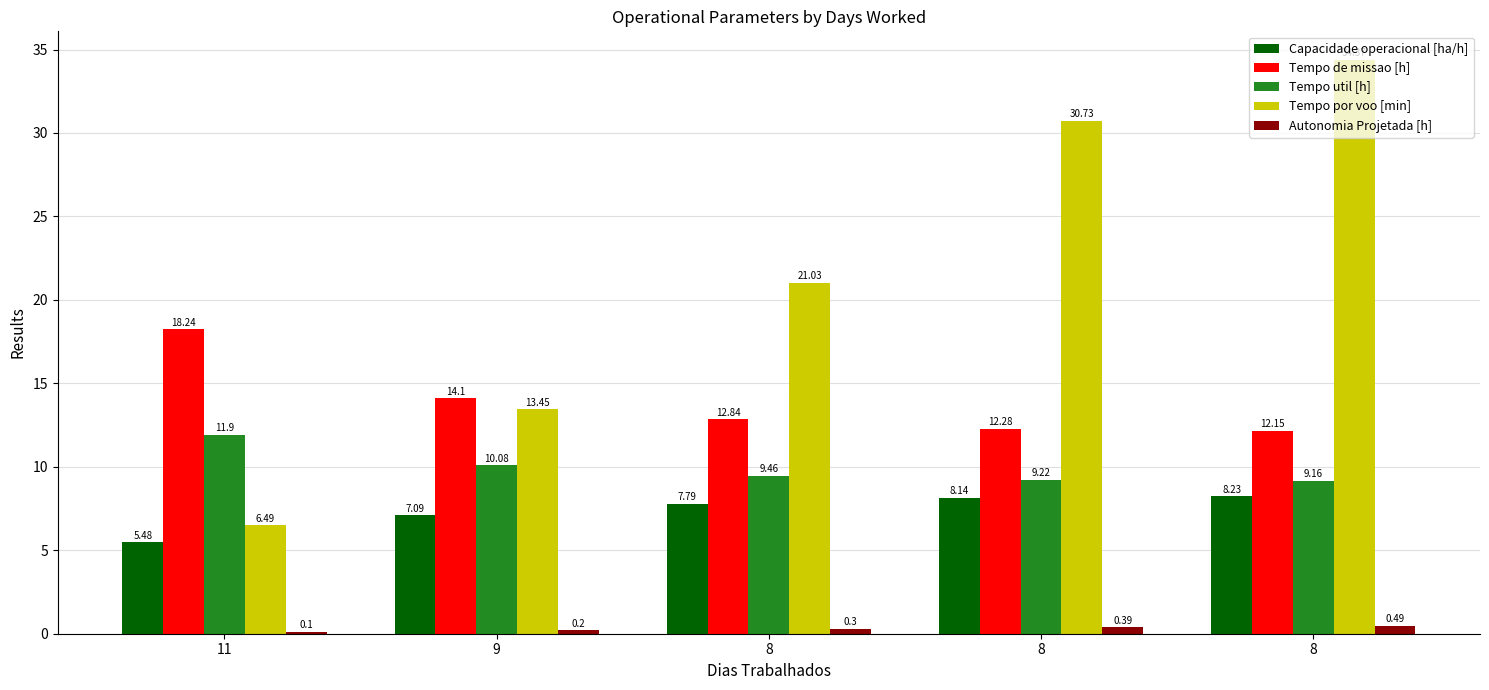

What are all the series names shown in the legend?

Capacidade operacional [ha/h], Tempo de missao [h], Tempo util [h], Tempo por voo [min], Autonomia Projetada [h]